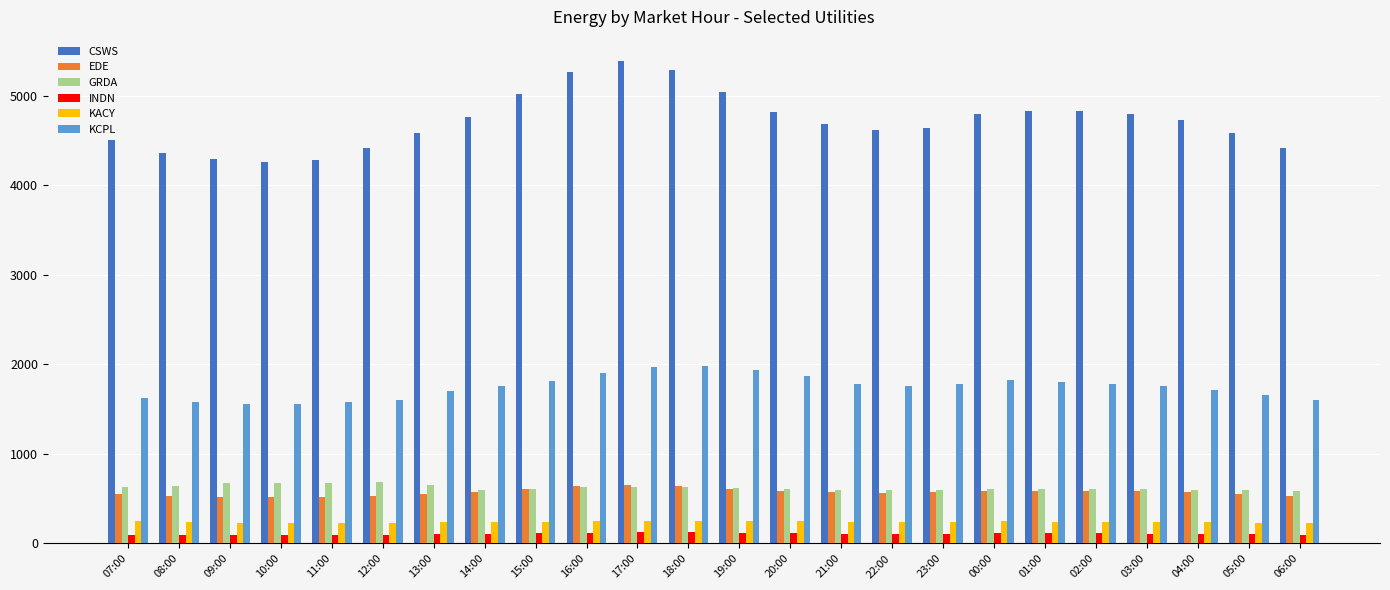

Read the KCPL value at 01:00.

1803.8